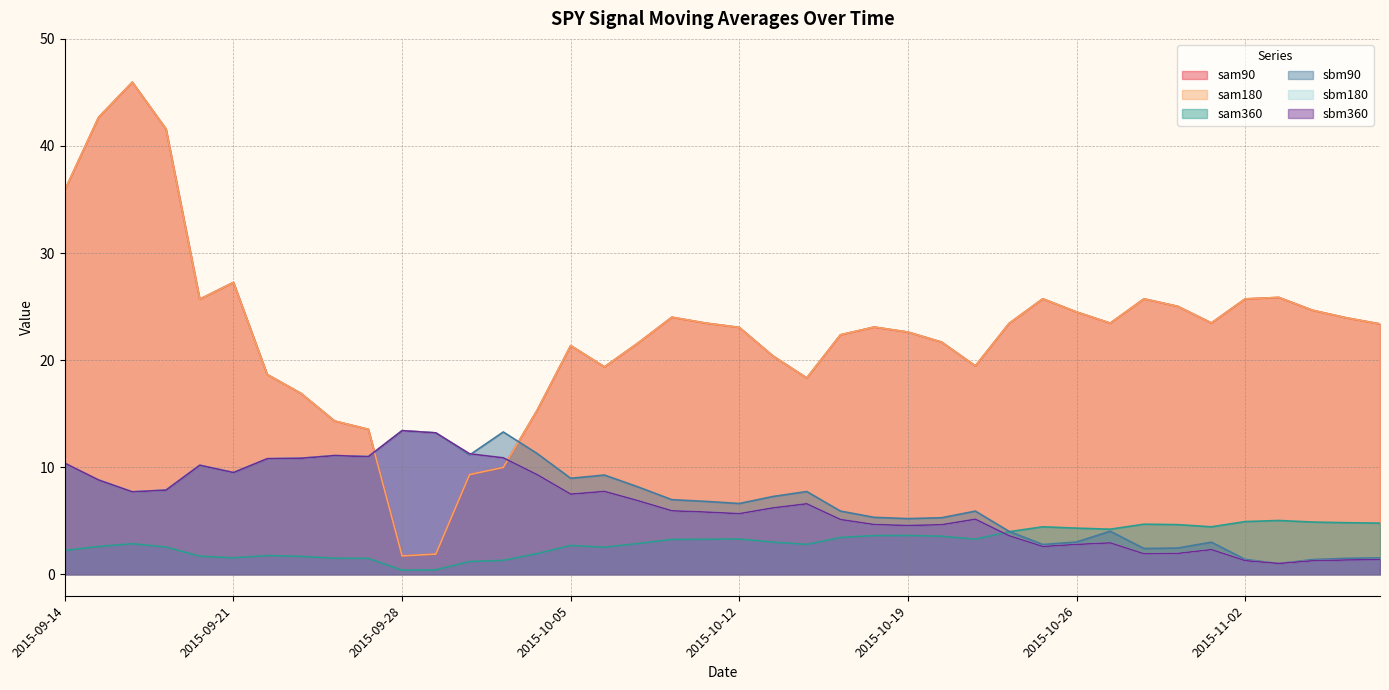

Reading right to left, transcribe all the data shown in this chart.

sam90: 23.4	24.0	24.7	25.9	25.7	23.5	25.0	25.7	23.5	24.5	25.7	23.4	19.5	21.7	22.6	23.1	22.4	18.3	20.4	23.1	23.5	24.0	21.6	19.4	21.4	15.3	10.0	9.3	1.9	1.7	13.5	14.3	16.9	18.7	27.3	25.7	41.6	46.0	42.7	35.9
sam180: 23.4	24.0	24.7	25.9	25.7	23.5	25.0	25.7	23.5	24.5	25.7	23.4	19.5	21.7	22.6	23.1	22.4	18.3	20.4	23.1	23.5	24.0	21.6	19.4	21.4	15.3	10.0	9.3	1.9	1.7	13.5	14.3	16.9	18.7	27.3	25.7	41.6	46.0	42.7	35.9
sam360: 4.8	4.8	4.9	5.0	4.9	4.4	4.6	4.7	4.2	4.3	4.4	4.0	3.3	3.6	3.6	3.6	3.4	2.8	3.0	3.3	3.3	3.3	2.9	2.5	2.7	1.9	1.3	1.2	0.4	0.4	1.5	1.5	1.7	1.8	1.5	1.7	2.5	2.9	2.6	2.2
sbm90: 1.5	1.5	1.4	1.0	1.4	3.0	2.5	2.4	4.0	3.0	2.8	4.0	5.9	5.3	5.2	5.3	5.9	7.7	7.3	6.6	6.8	7.0	8.2	9.3	9.0	11.3	13.3	11.1	13.2	13.4	11.0	11.1	10.8	10.8	9.5	10.2	7.9	7.7	8.8	10.4
sbm180: 1.4	1.3	1.3	1.0	1.3	2.3	2.0	1.9	2.9	2.8	2.6	3.6	5.1	4.6	4.6	4.7	5.1	6.6	6.2	5.7	5.8	5.9	6.9	7.7	7.5	9.3	10.9	11.3	13.2	13.4	11.0	11.1	10.8	10.8	9.5	10.2	7.9	7.7	8.8	10.4
sbm360: 1.4	1.3	1.3	1.0	1.3	2.3	2.0	1.9	2.9	2.8	2.6	3.6	5.1	4.6	4.6	4.7	5.1	6.6	6.2	5.7	5.8	5.9	6.9	7.7	7.5	9.3	10.9	11.3	13.2	13.4	11.0	11.1	10.8	10.8	9.5	10.2	7.9	7.7	8.8	10.4